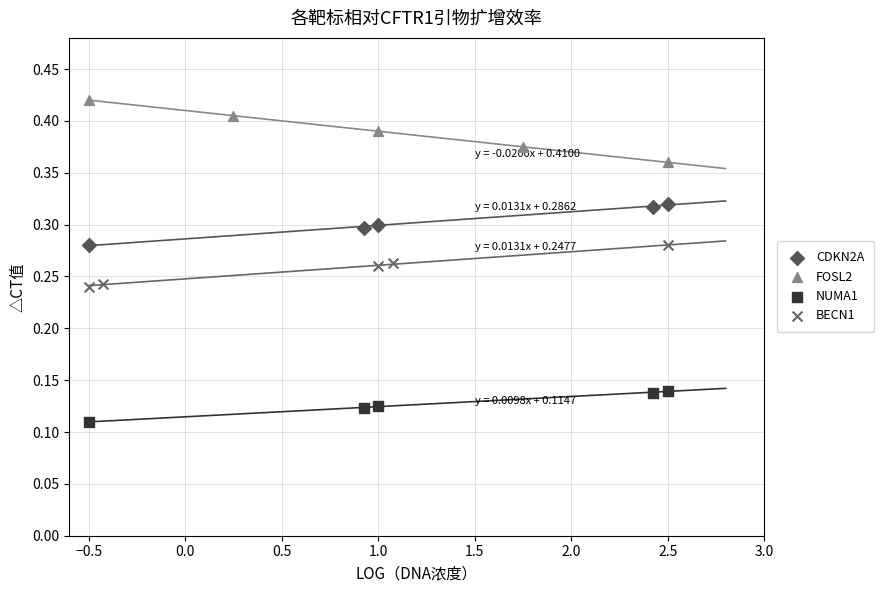

Which series has the largest Y range (max minus min)?

FOSL2